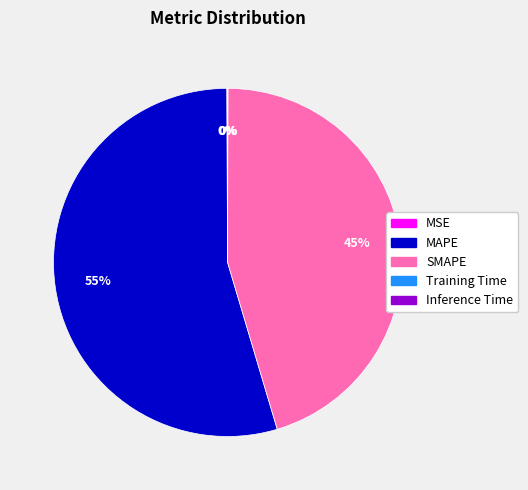

What is the largest slice in the pie chart?

MAPE